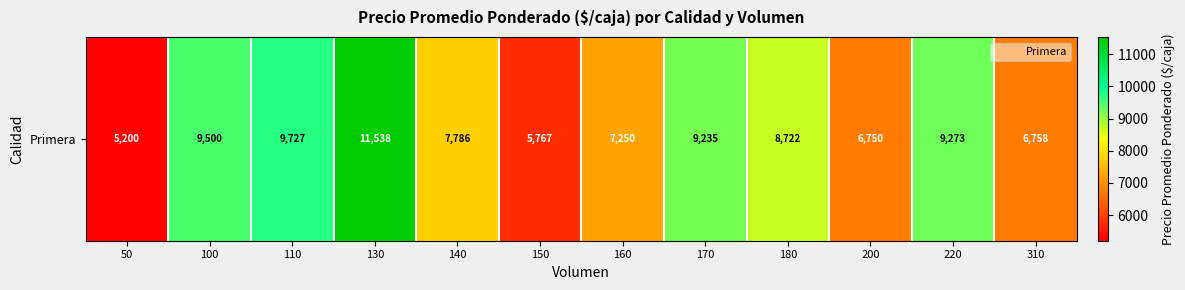

What is the sum of the values at 200 and 220?

16023